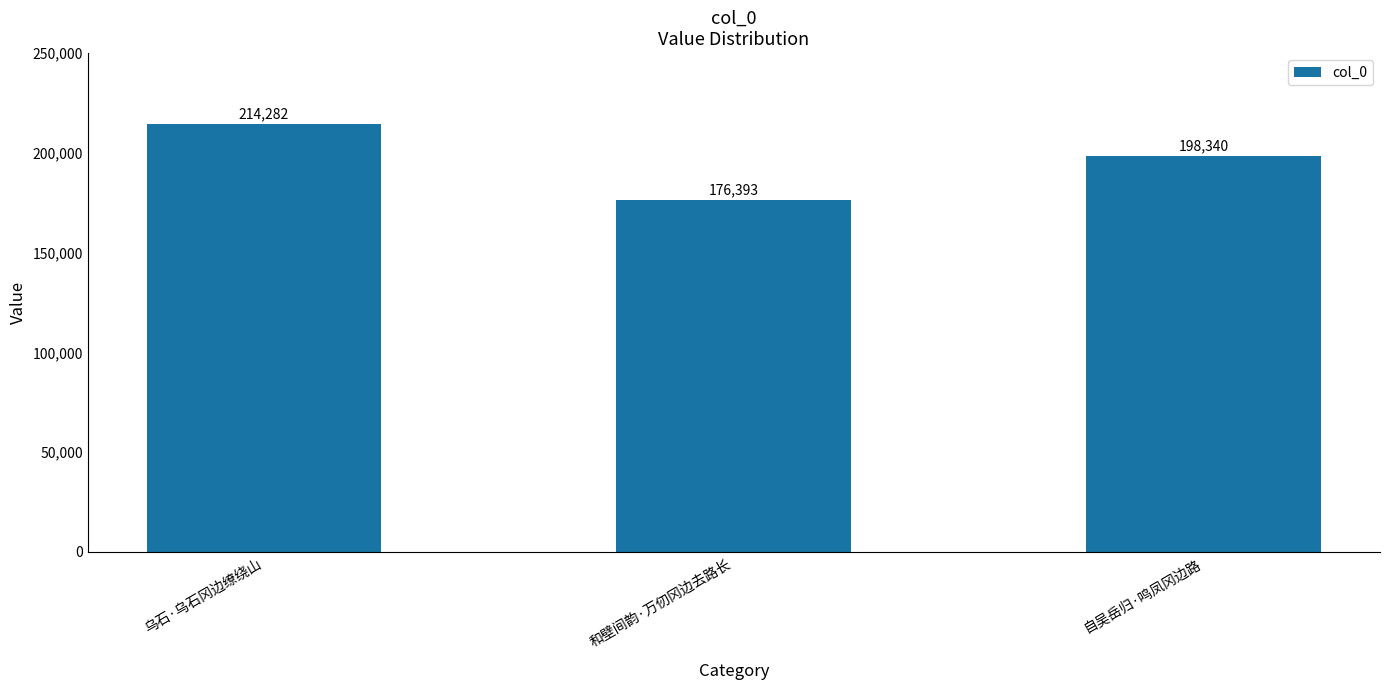

List the labels in order of value, largest first.

乌石·乌石冈边缭绕山, 自吴岳归·鸣凤冈边路, 和壁间韵·万仞冈边去路长